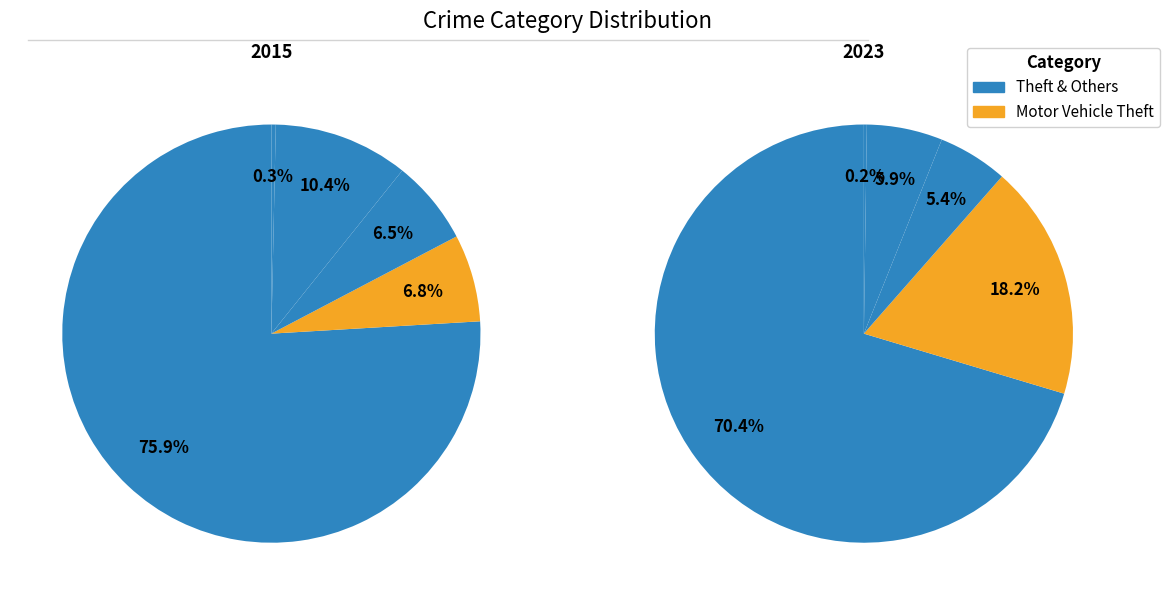

To the nearest percent, what is the average slice percentage?

20%